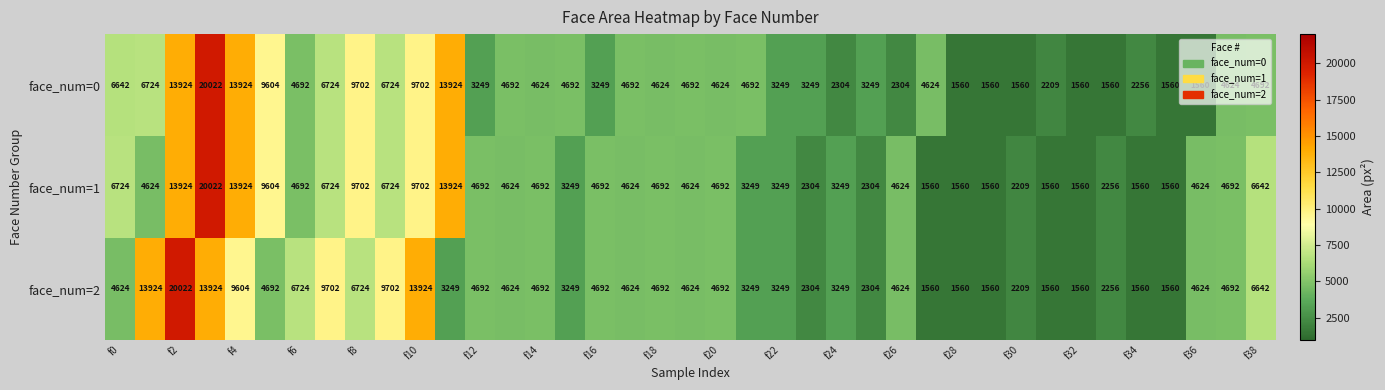

At how many categories does at least one series exceed 11399?

6